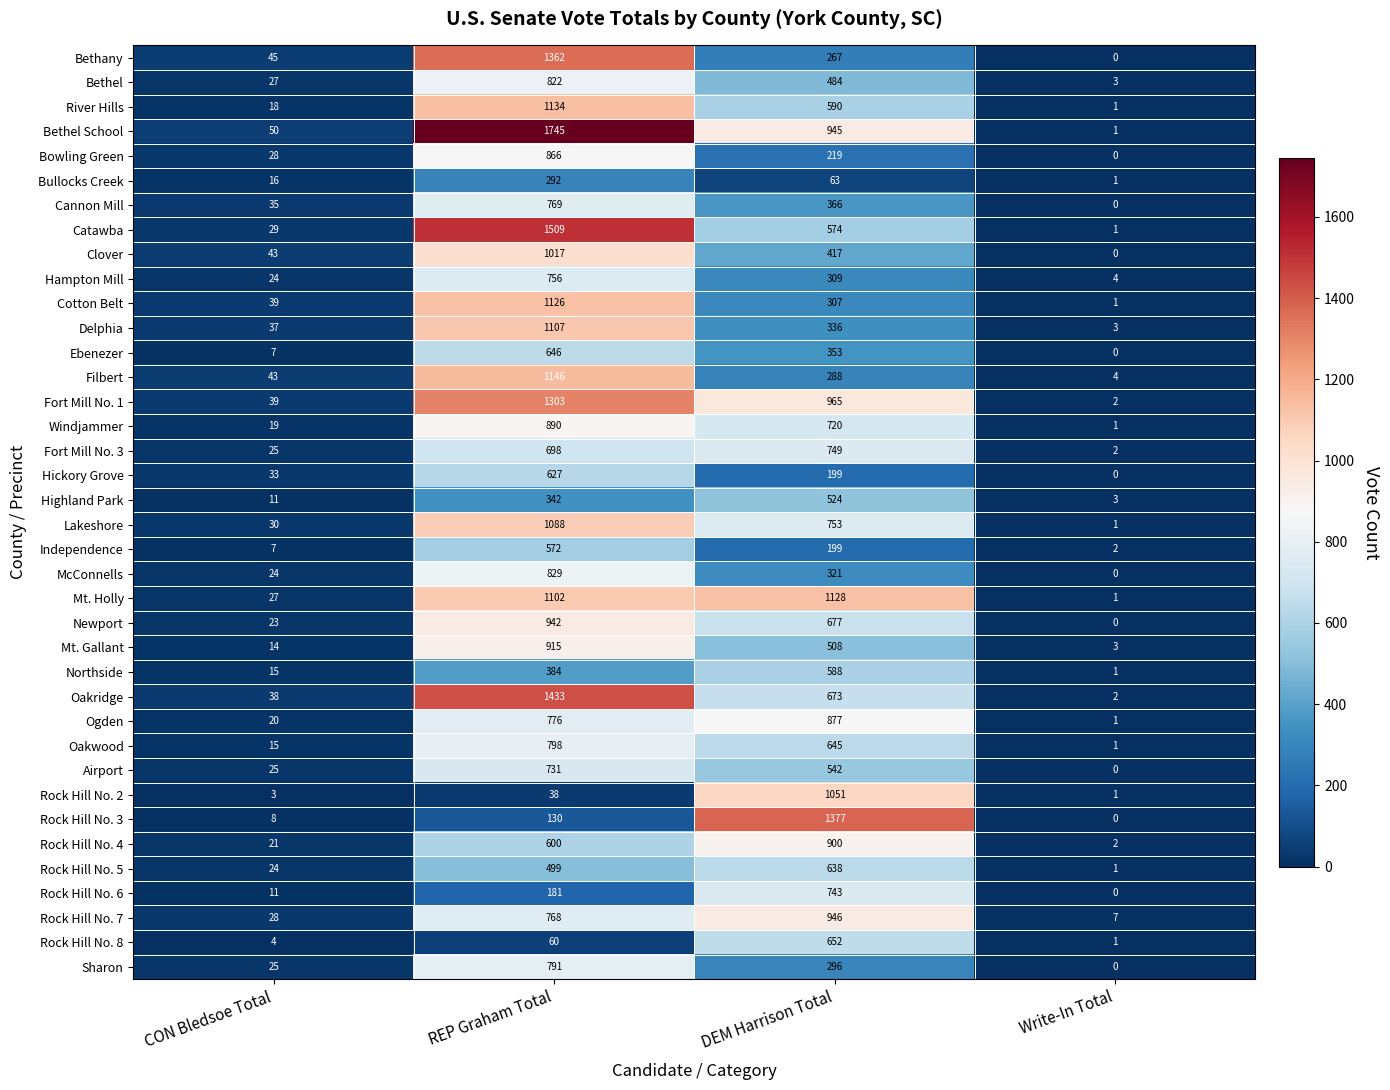

What is the sum of all Newport values?

1642